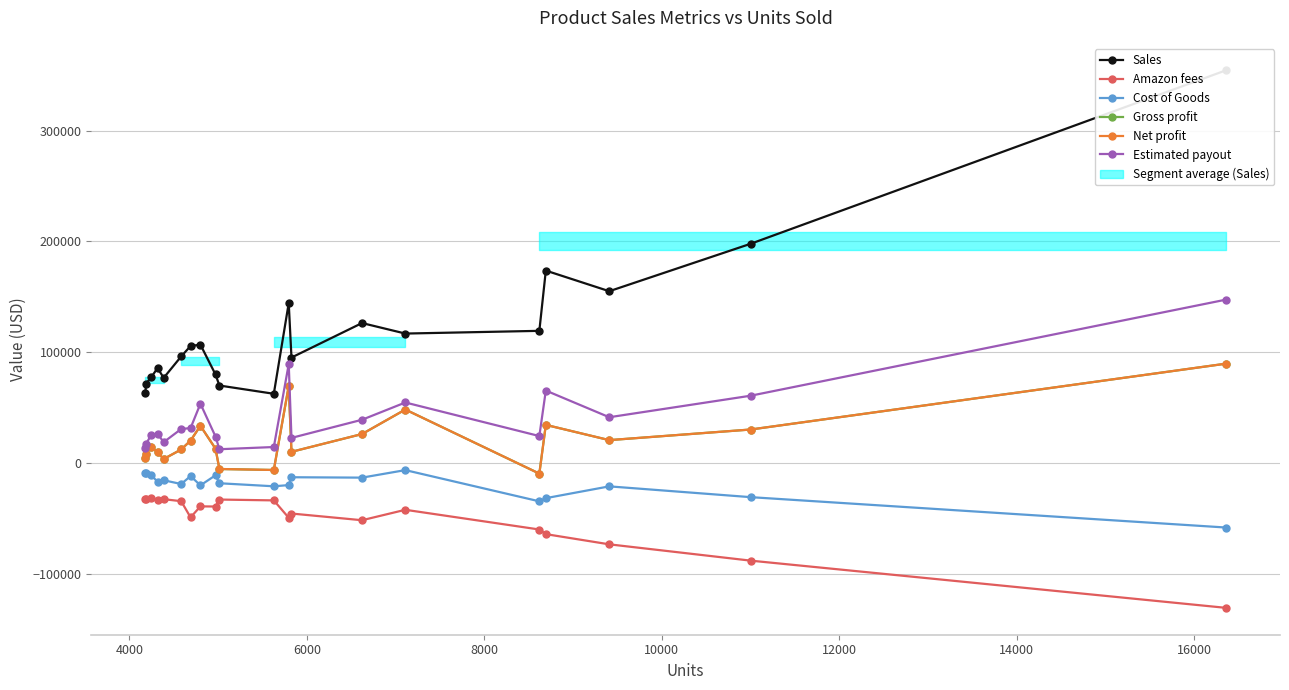

What is the value of the Estimated payout point at the 13th from the left?

22665.9